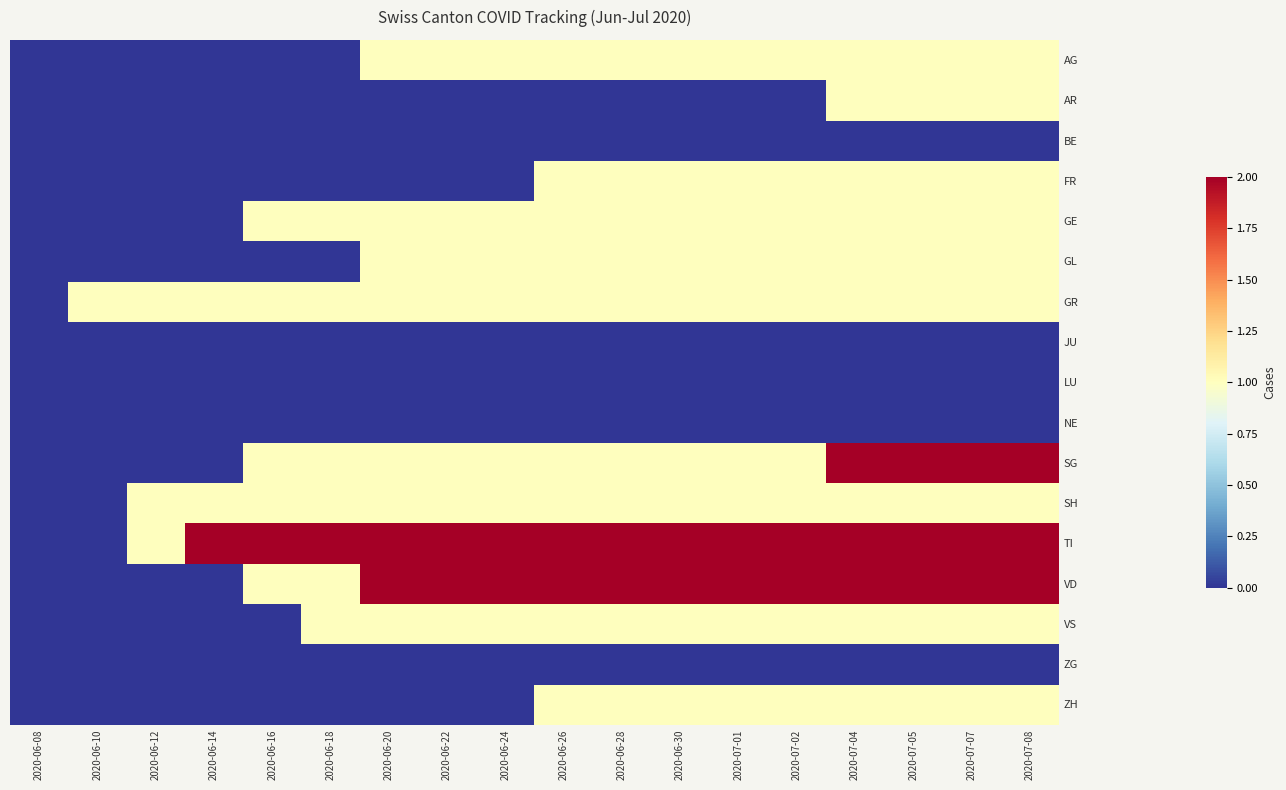

Which series changed the most between 2020-06-26 and 2020-07-05?

AR